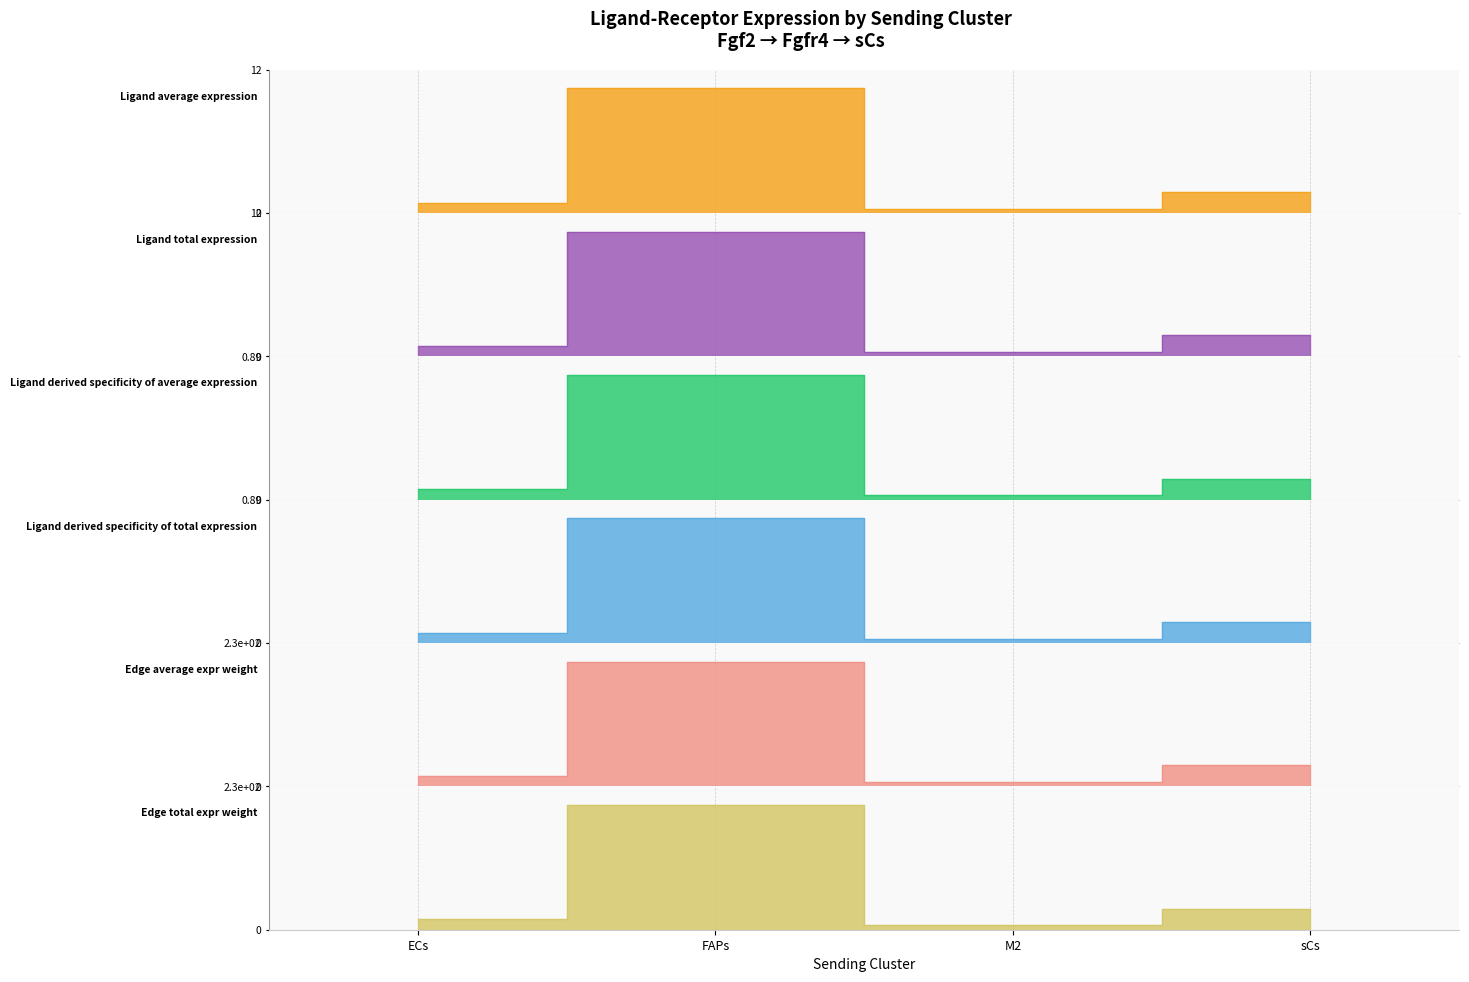

At which category is the sum across all series the highest?

FAPs